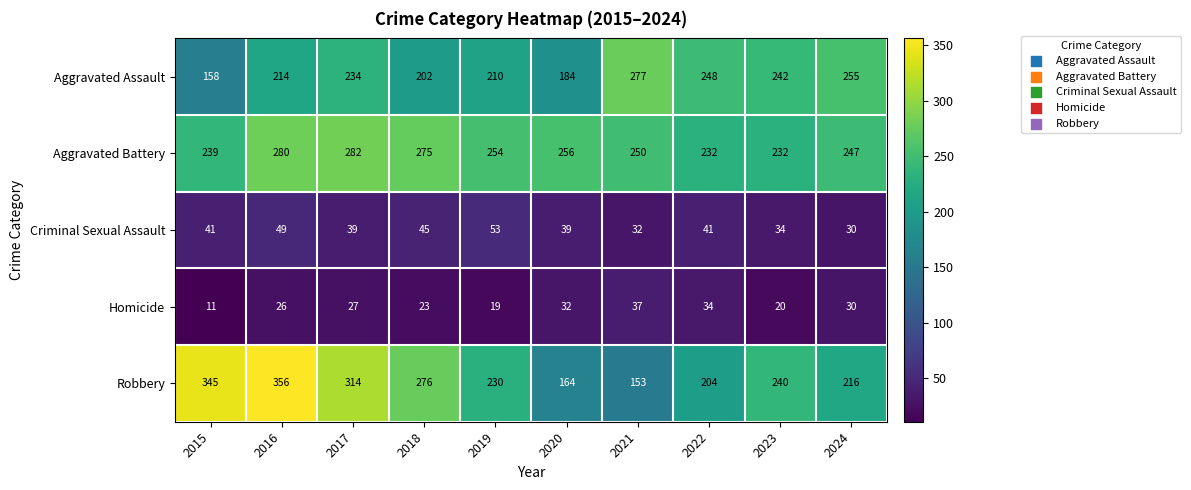

At which label does Aggravated Battery first exceed 254?

2016